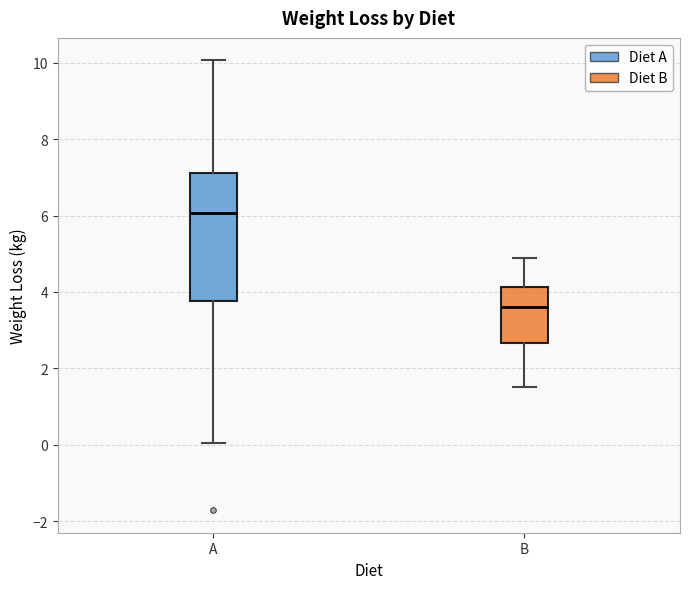

Which box's median line is the lowest?

B